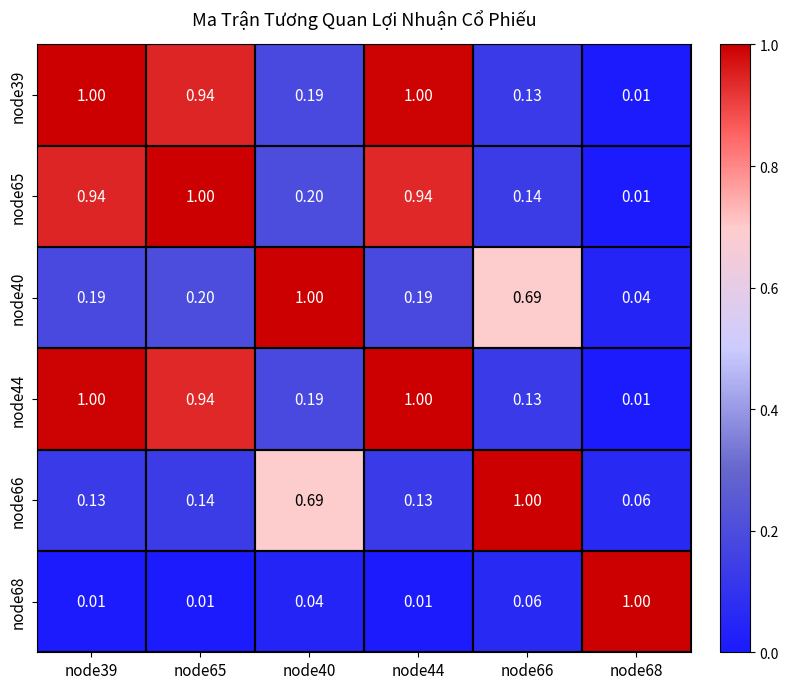

Is the value of node44 at node65 greater than the value of node39 at node40?

Yes